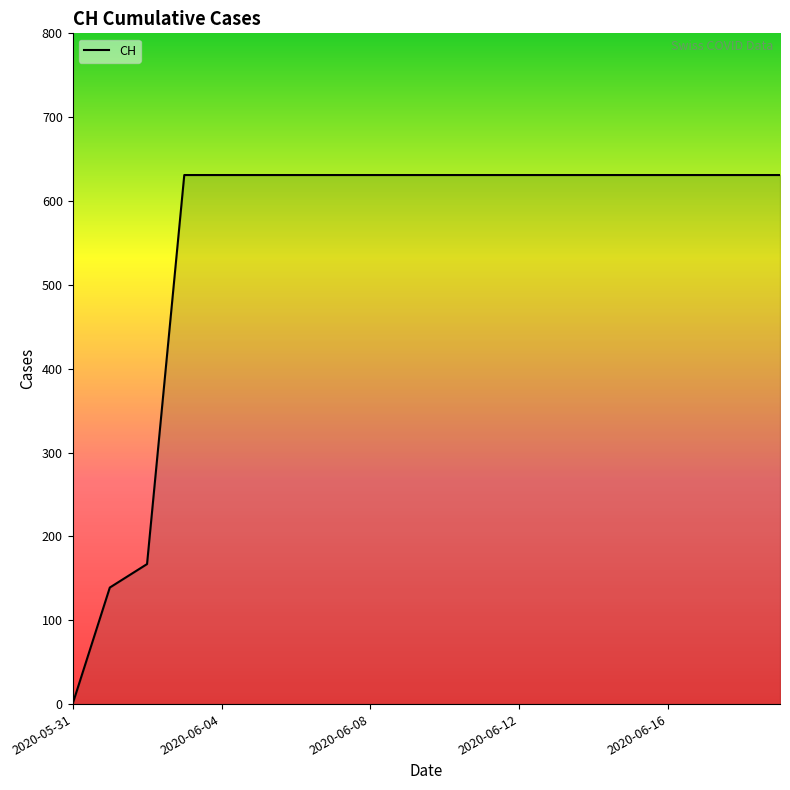

What is the maximum value shown in the chart?

631